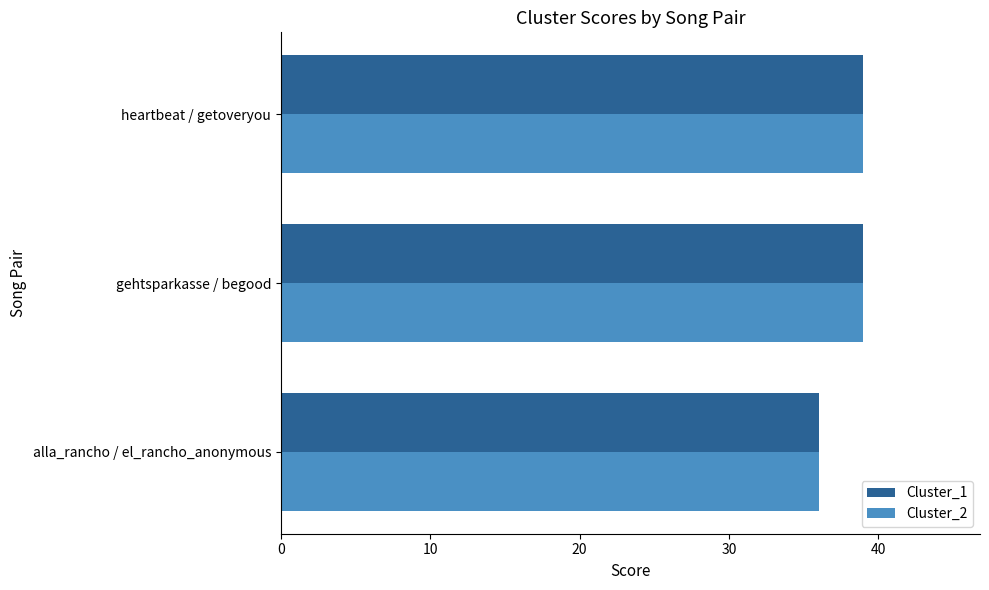

True or false: Cluster_2 has a value of 39 at heartbeat / getoveryou.

True